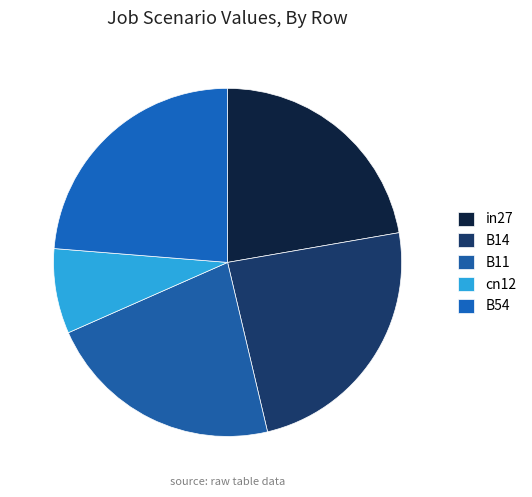

Count the number of slices in the pie.

5